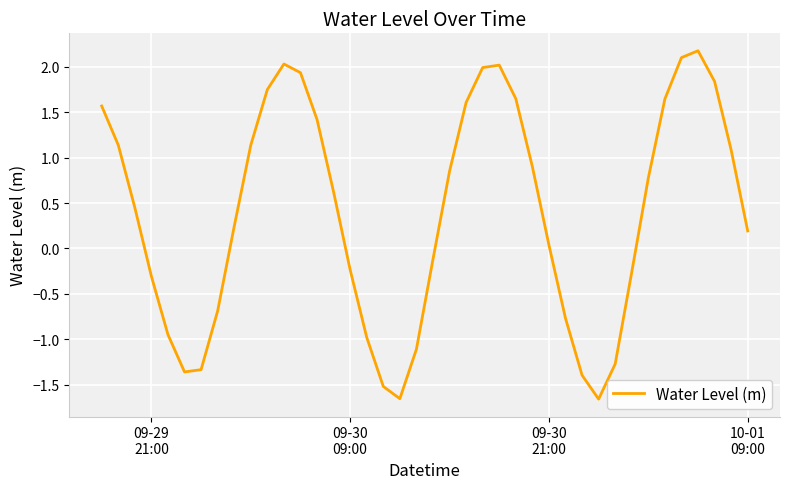

What is the maximum value shown in the chart?

2.2